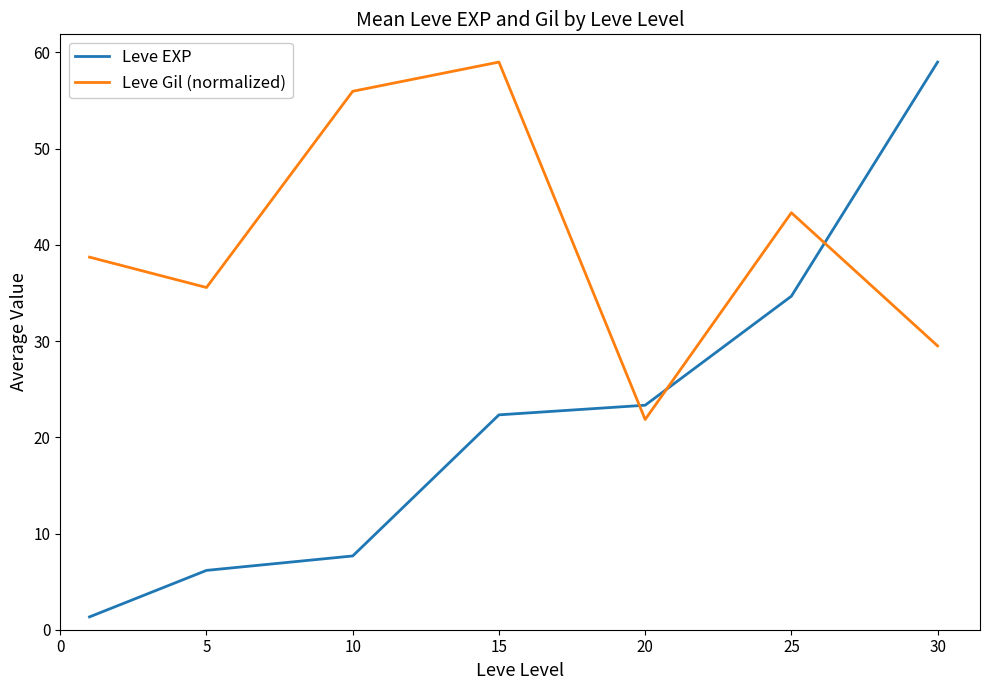

Which series has the largest total across all categories?

Leve Gil (normalized)